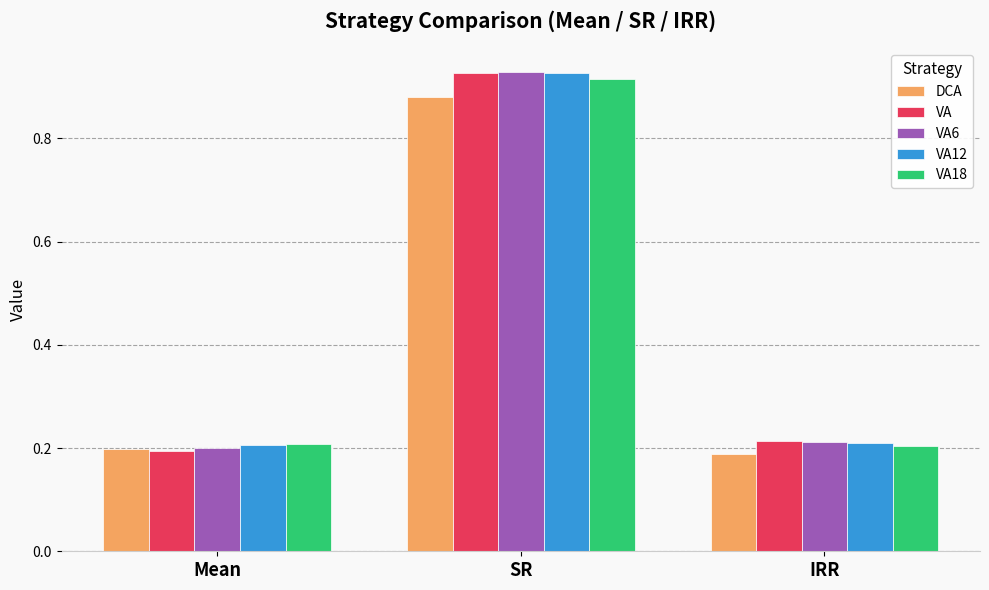

What are all the series names shown in the legend?

DCA, VA, VA6, VA12, VA18